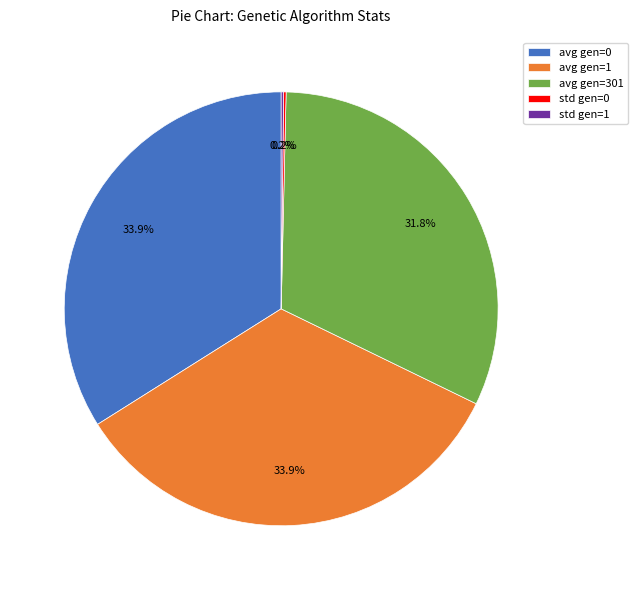

What percentage is NOT represented by avg gen=301?

68.2%